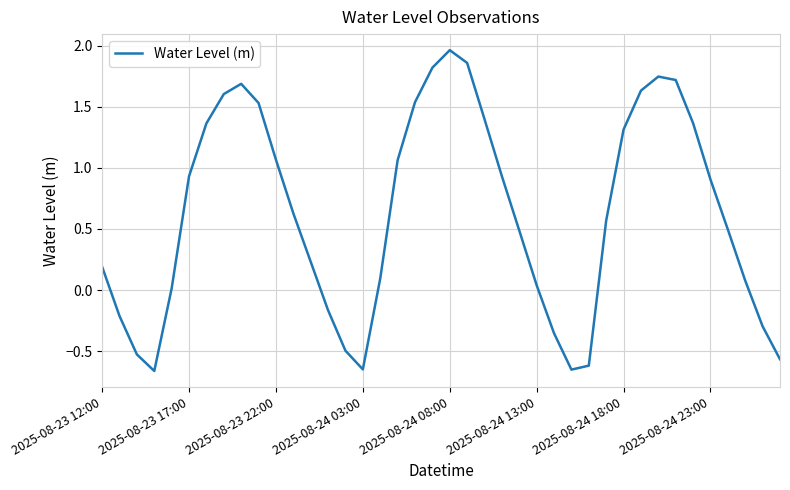

What is the average value?

0.6